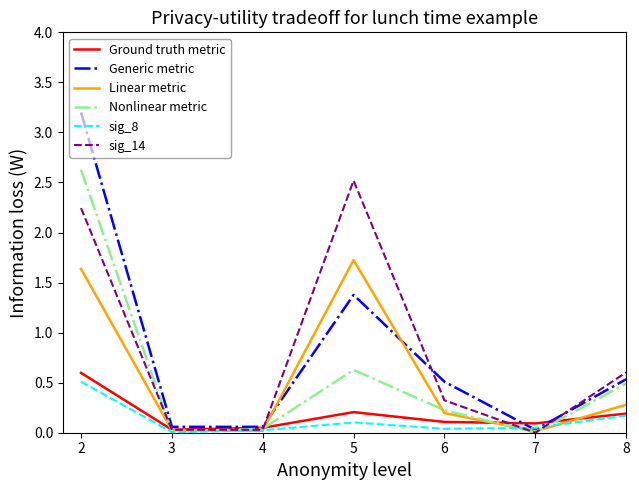

What is the difference between the highest and lowest values at 2?

2.7